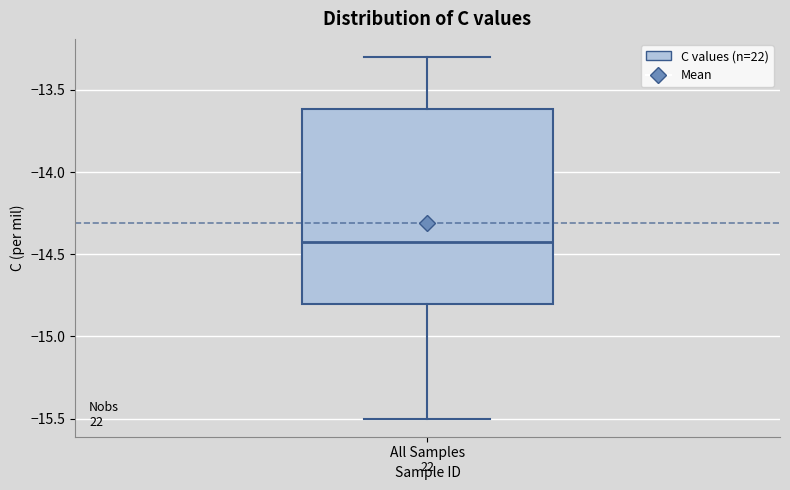

Where does the upper whisker of the box for All Samples end on the y-axis? The values are not printed on the chart, so give them approximately, as read against the axis.

-13.30